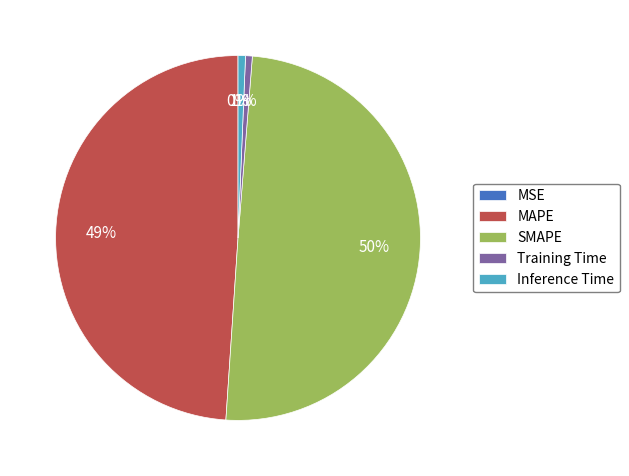

True or false: Training Time accounts for 1% of the total.

True